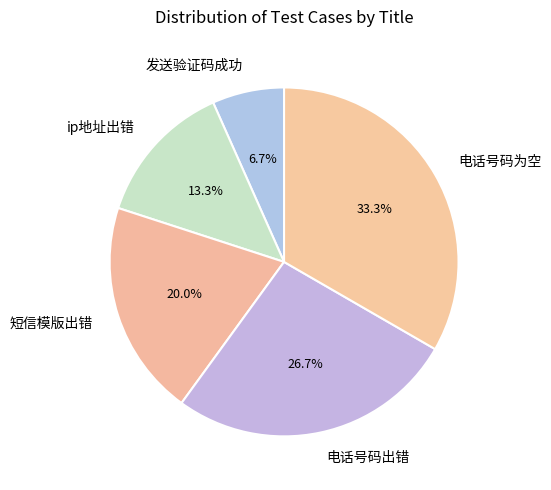

Does any single category account for the majority?

No